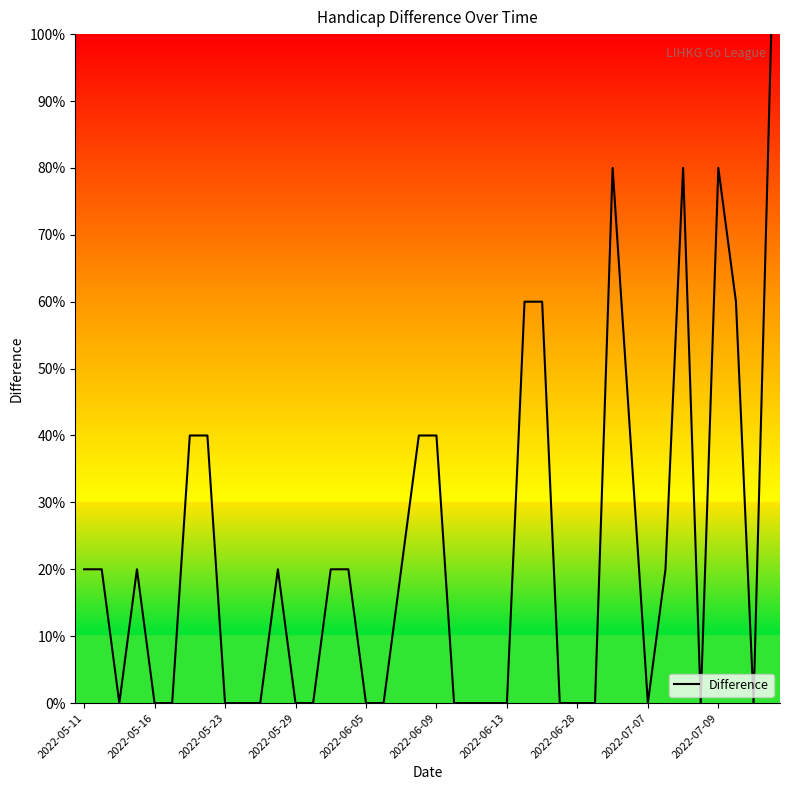

What is the maximum value shown in the chart?

100